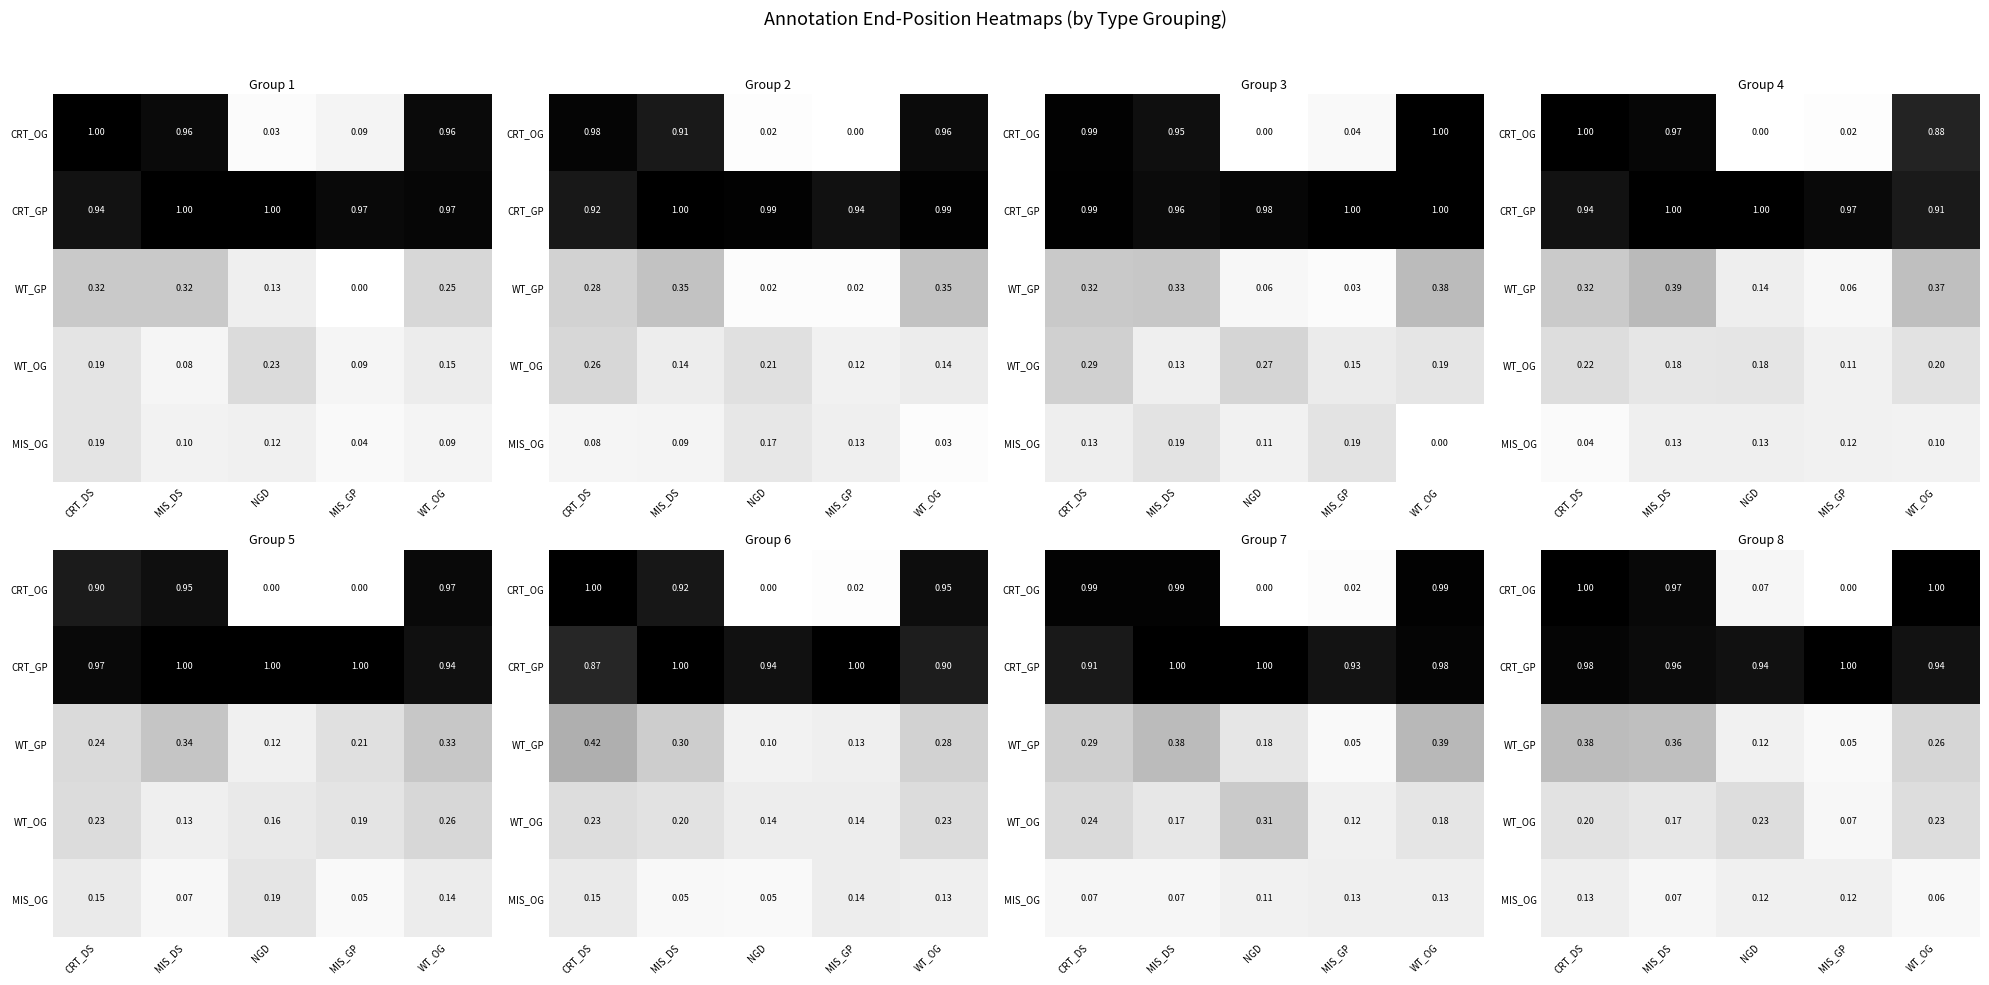

What is the difference between the maximum and second lowest values in the WT_GP series?

0.3